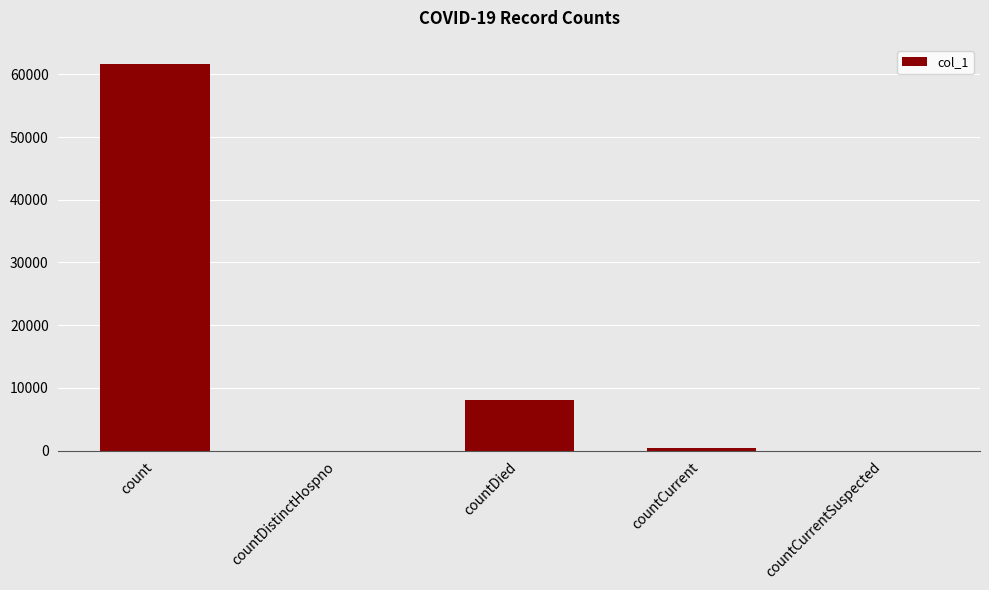

Is it true that the value at count is 61649?

True